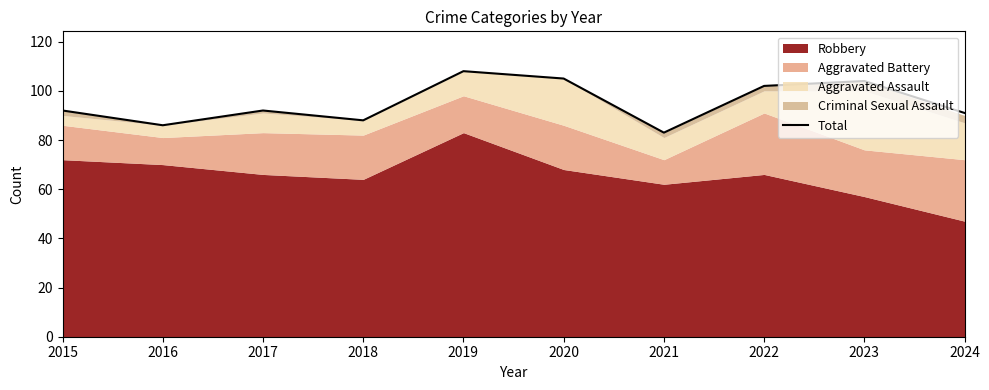

Where is the first local minimum?

2016